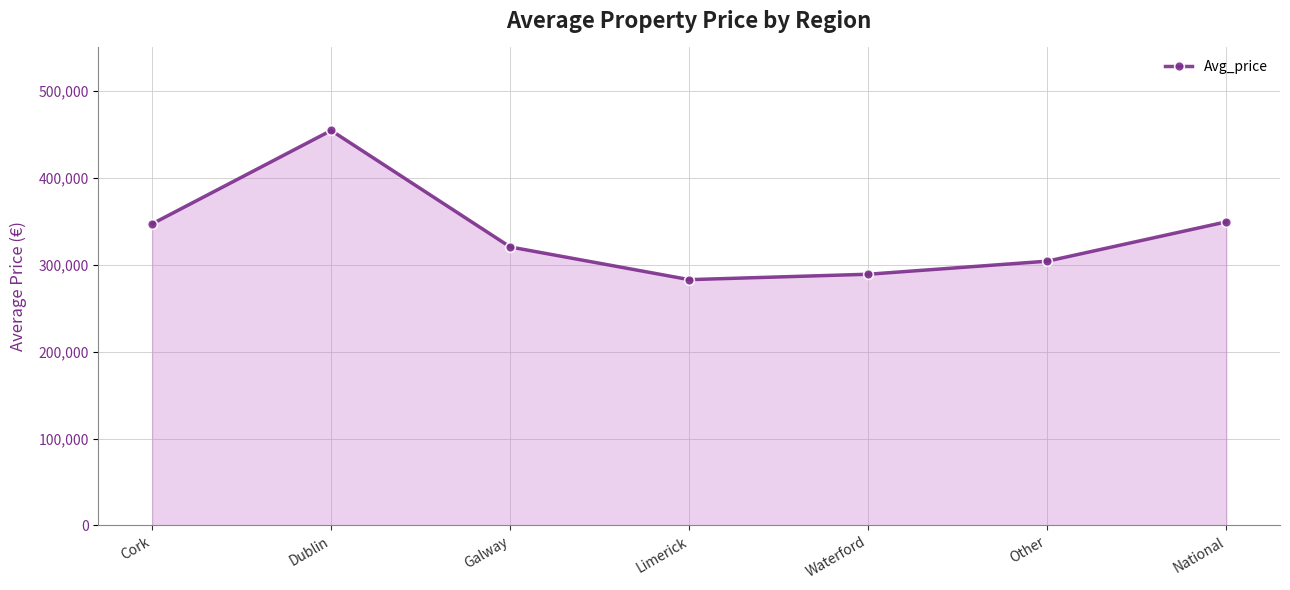

How many data points are less than 320426?

3